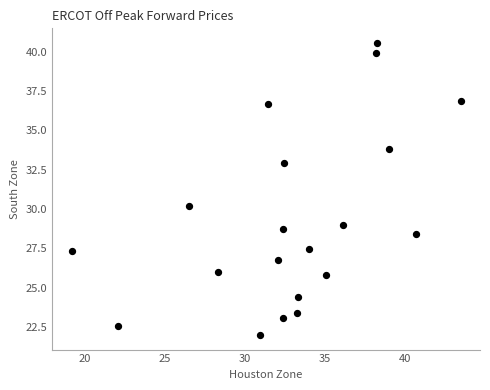

What is the range of X values (max minus min)?

24.3